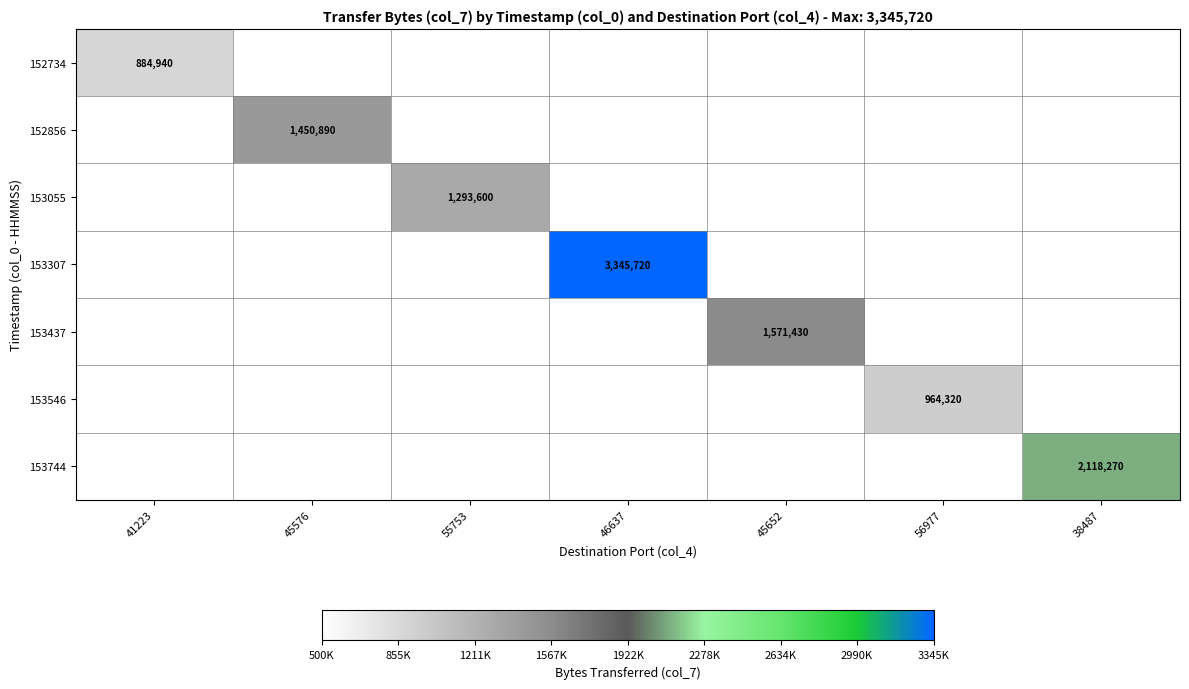

Count the number of categories in the chart.

7